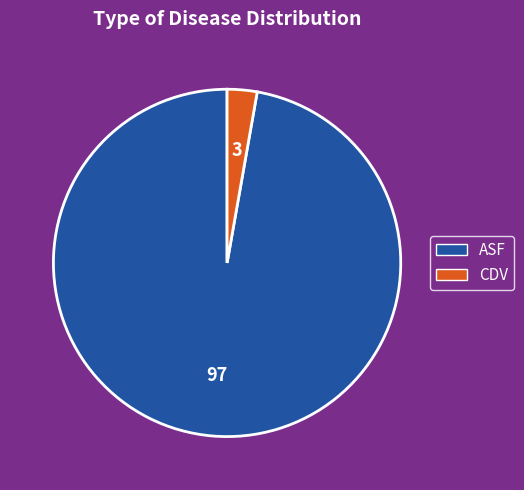

Does any single category account for the majority?

Yes